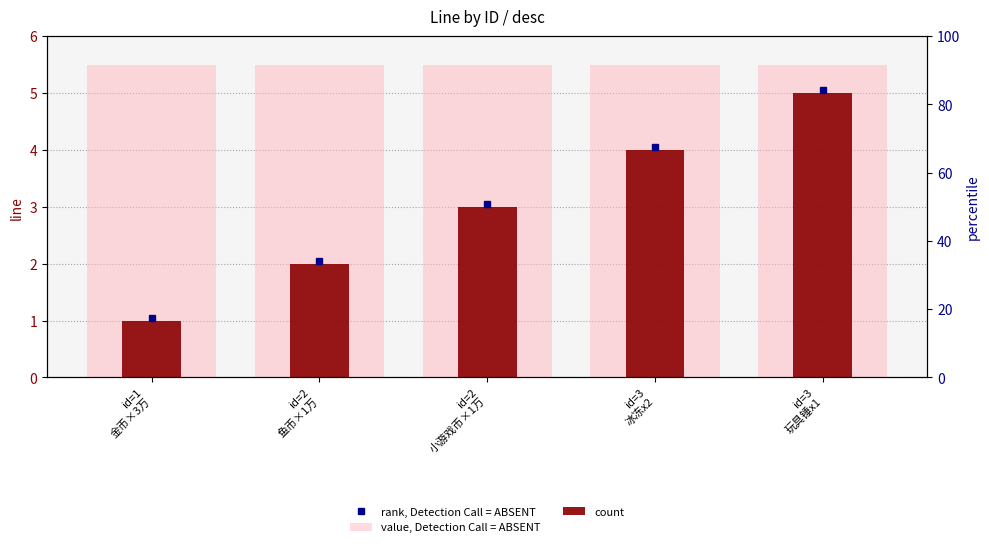

What is the difference between the second highest and second lowest values in the count series?

2.0